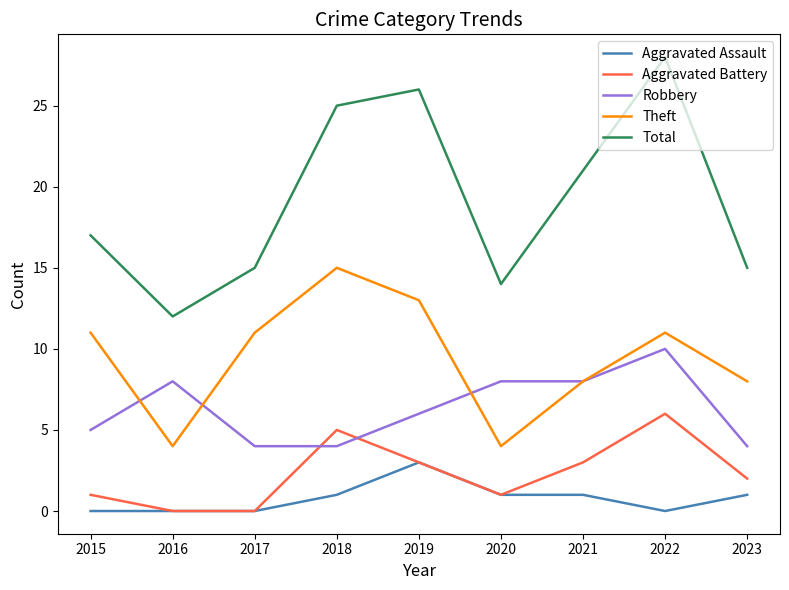

Reading left to right, what are all the values shown in this chart?

Aggravated Assault: 0	0	0	1	3	1	1	0	1
Aggravated Battery: 1	0	0	5	3	1	3	6	2
Robbery: 5	8	4	4	6	8	8	10	4
Theft: 11	4	11	15	13	4	8	11	8
Total: 17	12	15	25	26	14	21	28	15